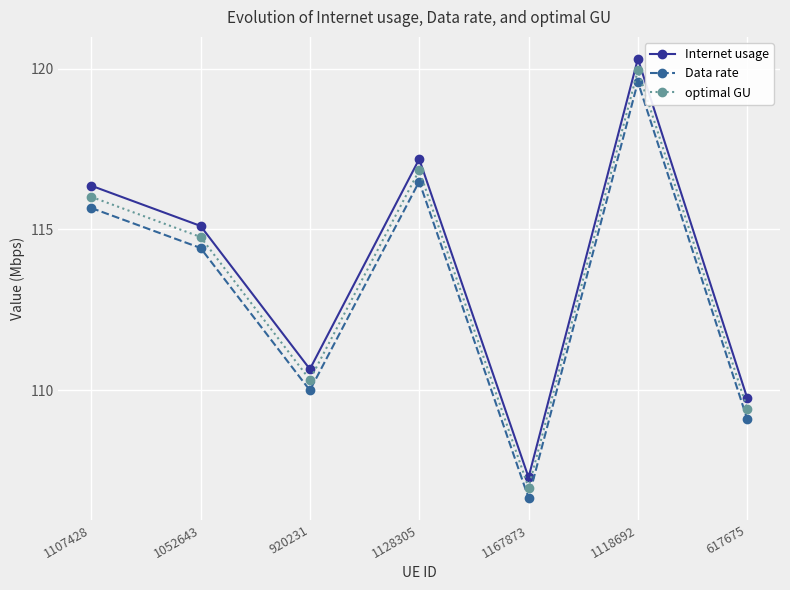

What is the difference between the highest and lowest values at 1118692?

0.7